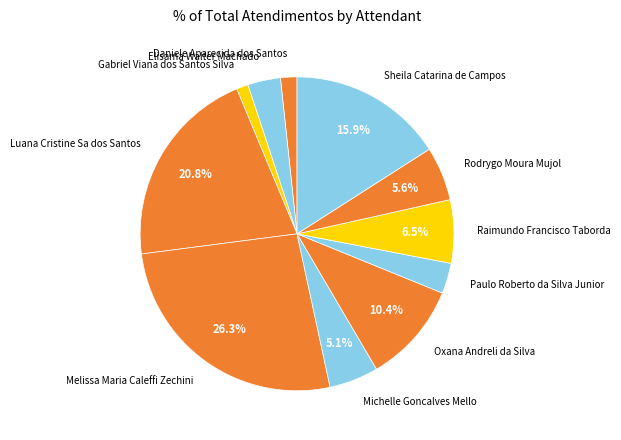

Which slice is the largest?

Melissa Maria Caleffi Zechini